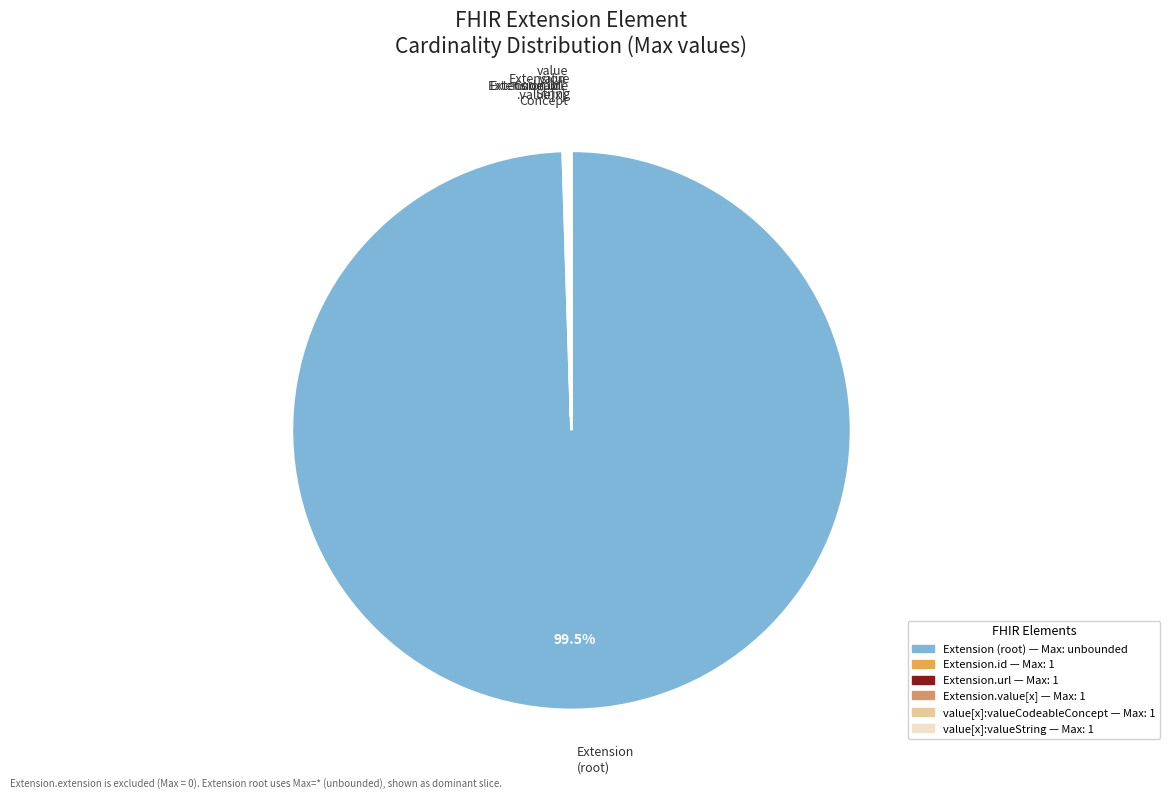

Which slice is the largest?

Extension (root)